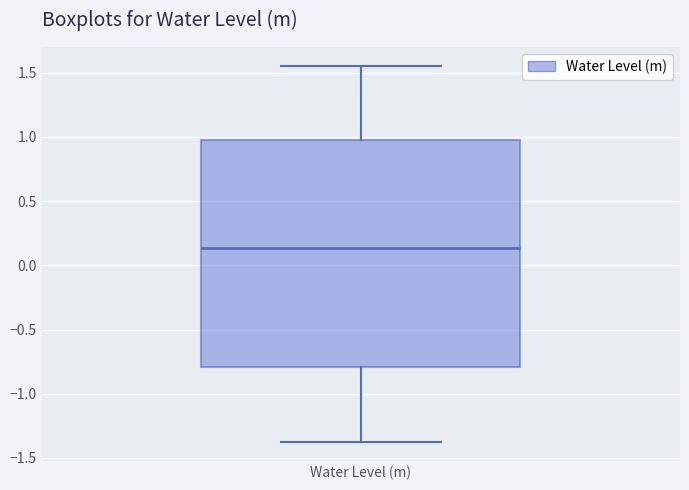

Transcribe this box plot: give where the median line is, the range the box spans, and where the two whiskers end, as read against the y-axis. The values are not printed on the chart, so give them approximately, as read against the axis.

median 0.15, box -0.80 to 0.95, whiskers -1.35 to 1.55